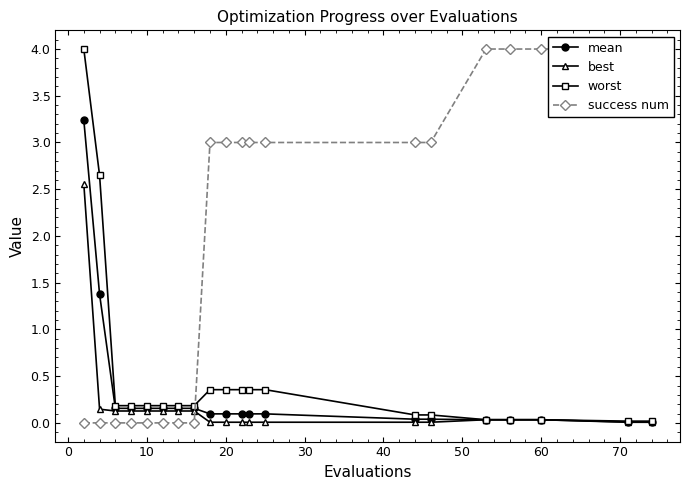

How many lines are shown in the chart?

4